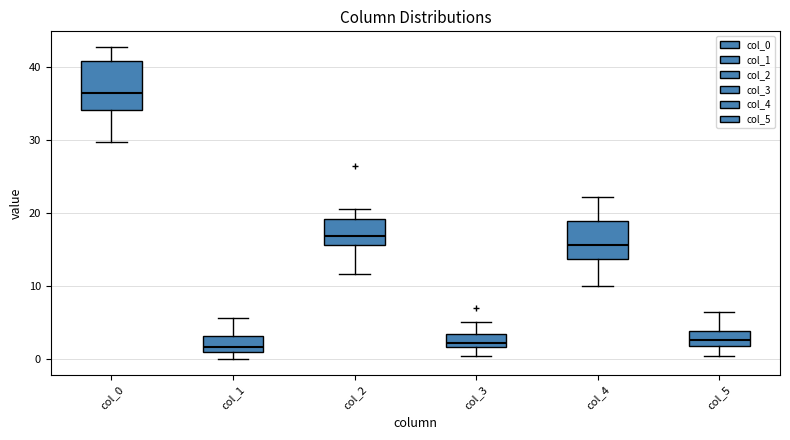

Reading left to right, transcribe this box plot: for each box, give where its median line is, the range the box spans, and where its two whiskers end, as read against the y-axis. The values are not printed on the chart, so give them approximately, as read against the axis.

col_0: median 37, box 34 to 41, whiskers 30 to 43
col_1: median 2, box 1 to 3, whiskers 0 to 6
col_2: median 17, box 16 to 19, whiskers 12 to 21
col_3: median 2 (just above the box's lower edge), box 2 to 3, whiskers 1 to 5
col_4: median 16, box 14 to 19, whiskers 10 to 22
col_5: median 3, box 2 to 4, whiskers 0 to 6